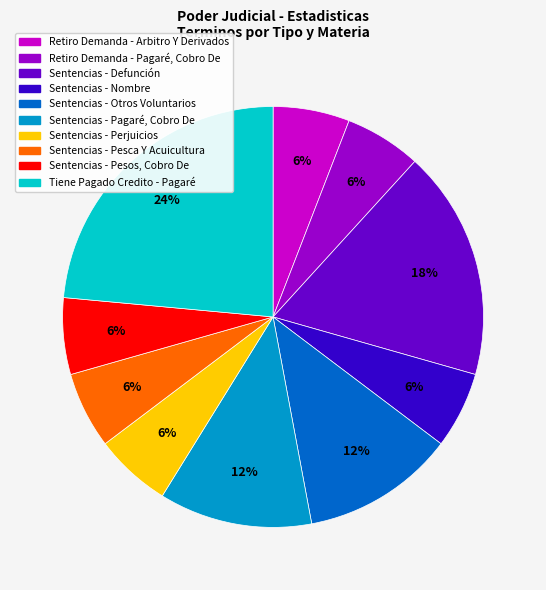

Is there a majority slice in this chart?

No